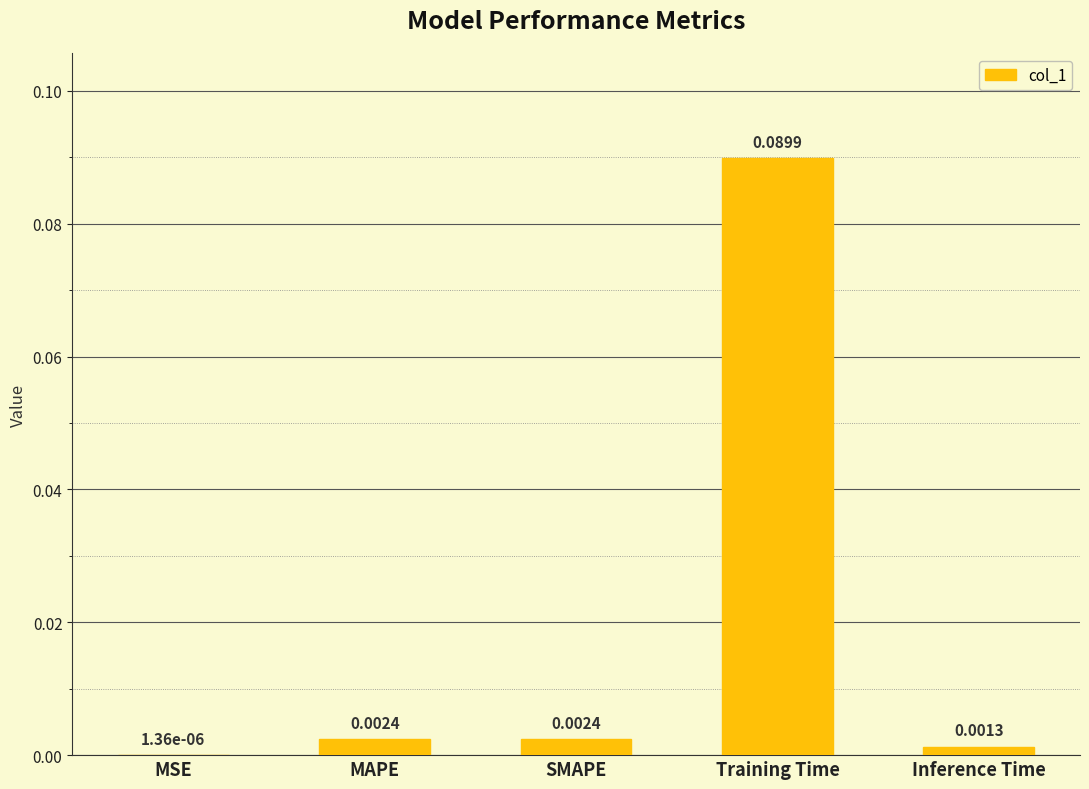

At which label is the value closest to 0?

MSE